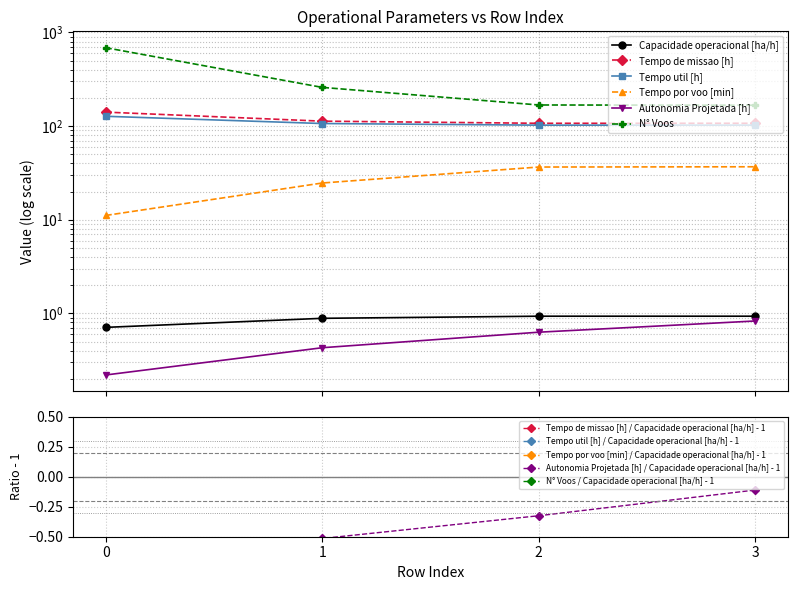

Count the number of categories in the chart.

4